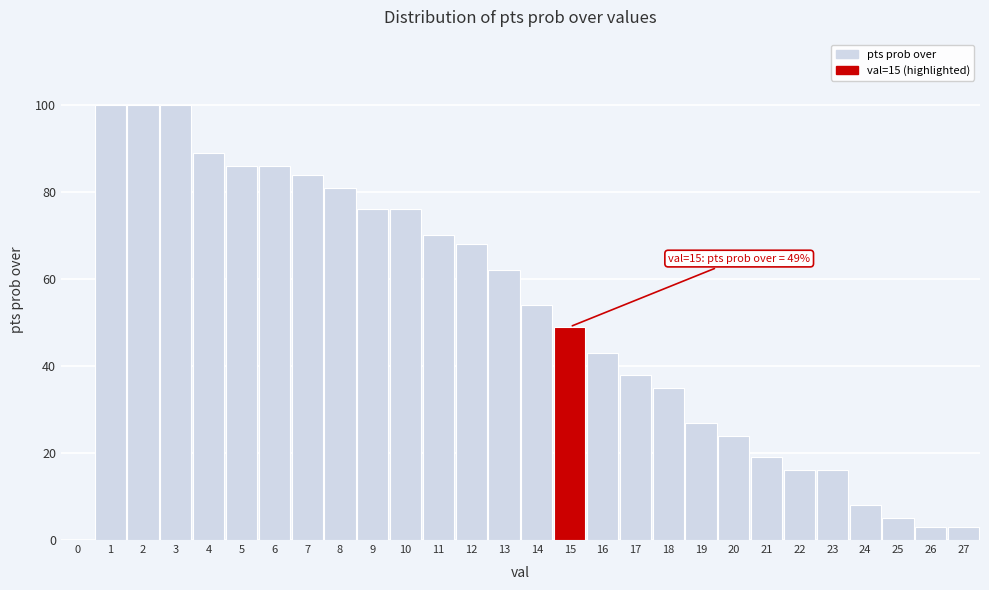

Reading left to right, transcribe all the data shown in this chart.

0=0	1=100	2=100	3=100	4=89	5=86	6=86	7=84	8=81	9=76	10=76	11=70	12=68	13=62	14=54	15=49	16=43	17=38	18=35	19=27	20=24	21=19	22=16	23=16	24=8	25=5	26=3	27=3